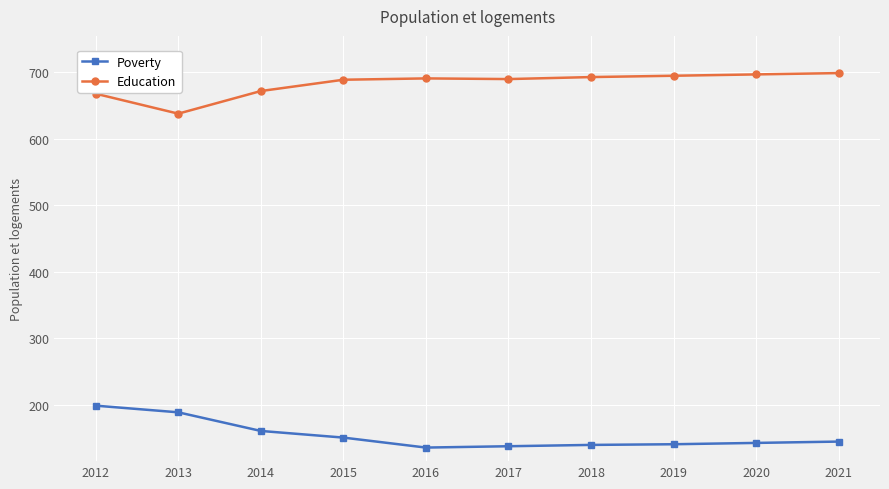

Rank the series at 2016 from lowest to highest value.

Poverty, Education